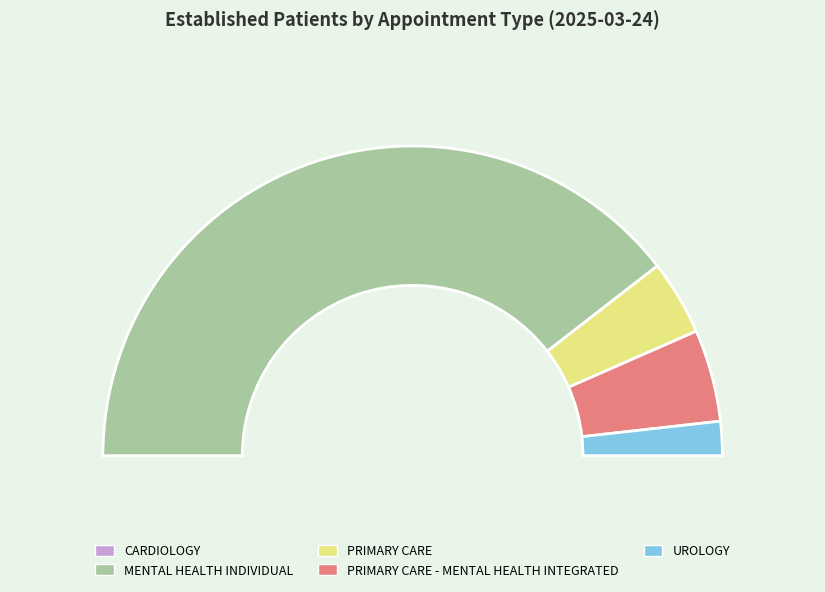

Rank the categories by value from highest to lowest.

MENTAL HEALTH INDIVIDUAL, PRIMARY CARE - MENTAL HEALTH INTEGRATED, PRIMARY CARE, UROLOGY, CARDIOLOGY